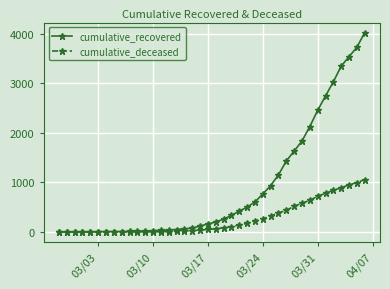

Which series has the largest total across all categories?

cumulative_recovered